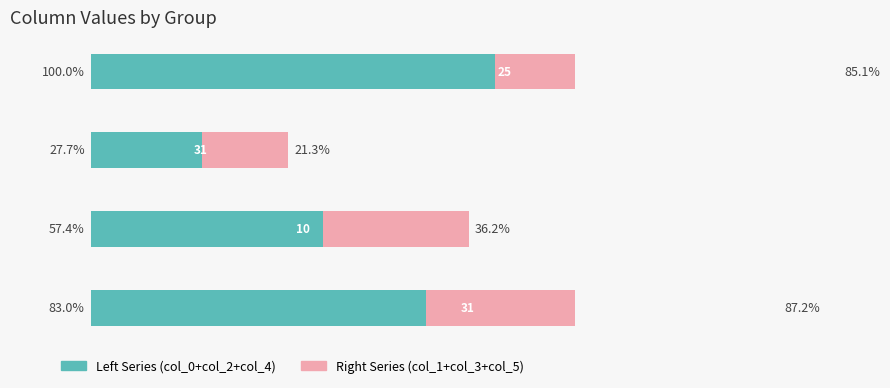

What is the difference between the maximum and minimum values in the Left Series (col_0+col_2+col_4) series?

72.3